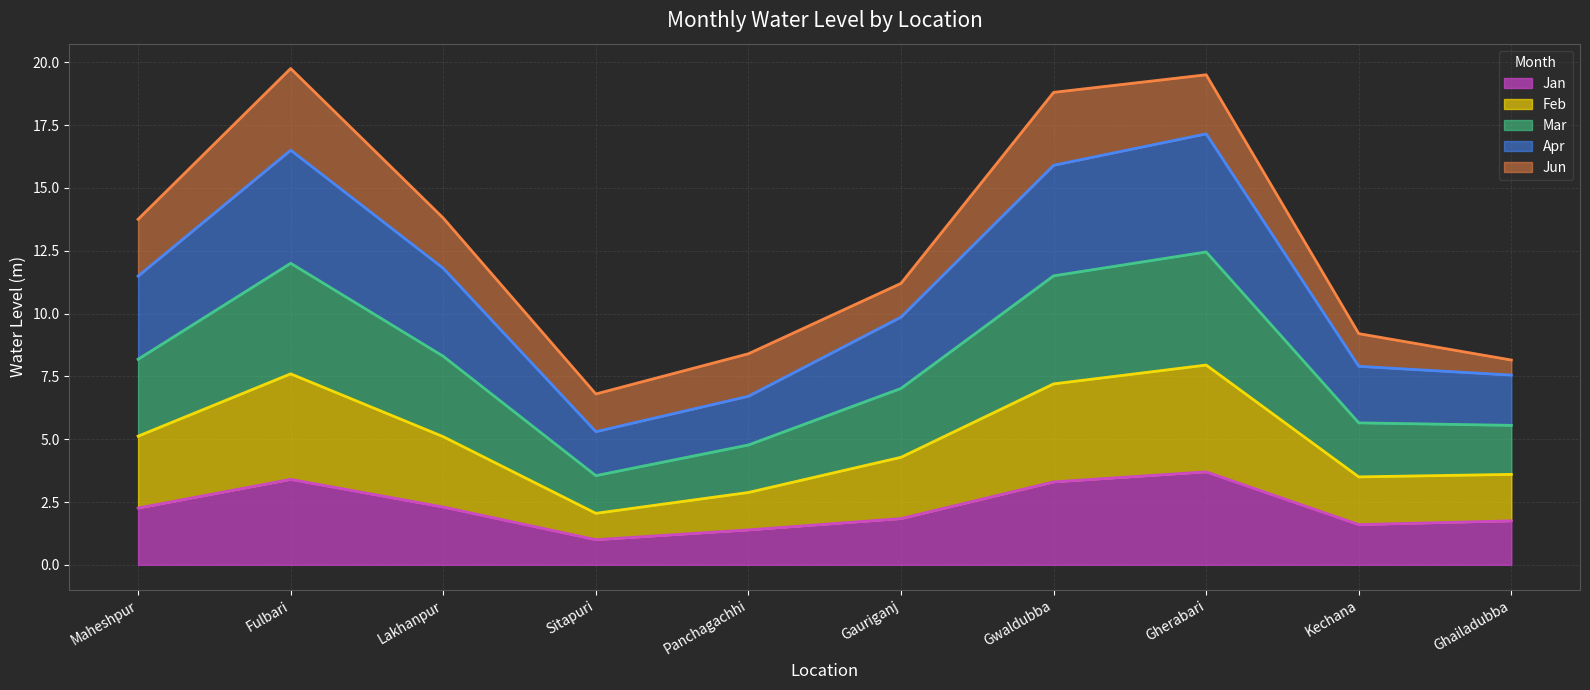

Read the Jan value at Gauriganj.

1.8